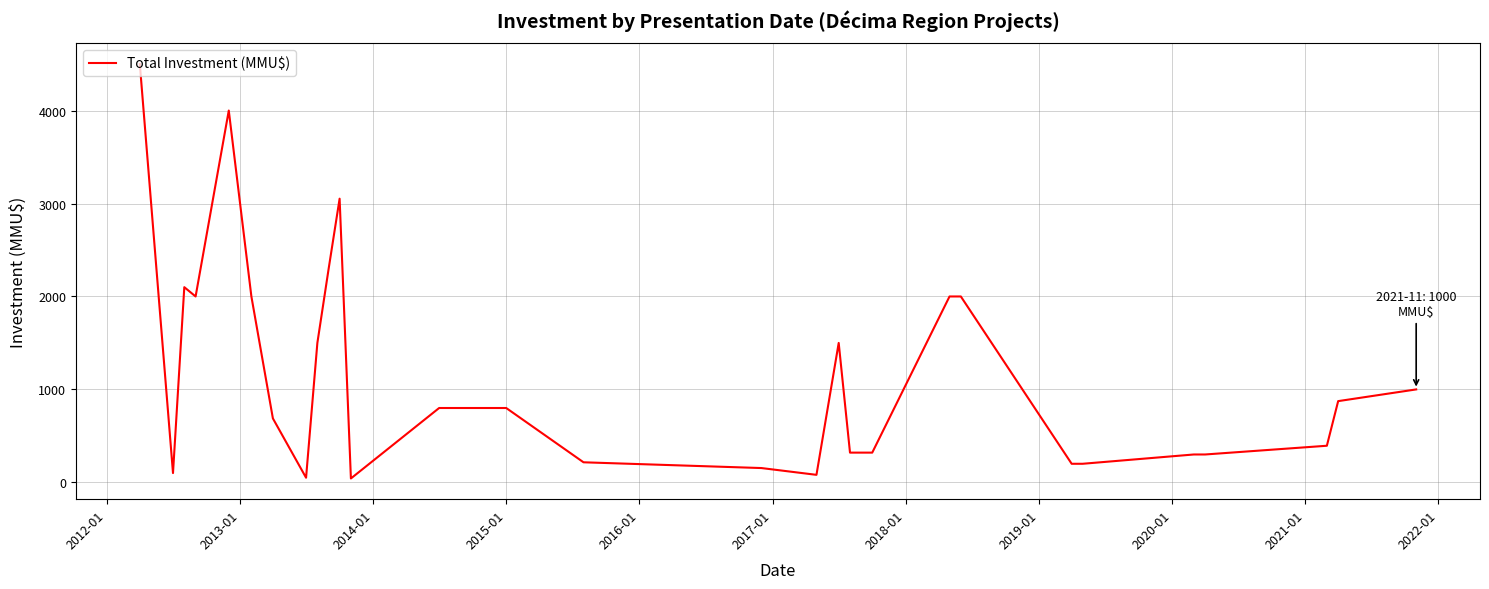

What is the difference between the maximum and minimum values?

4458